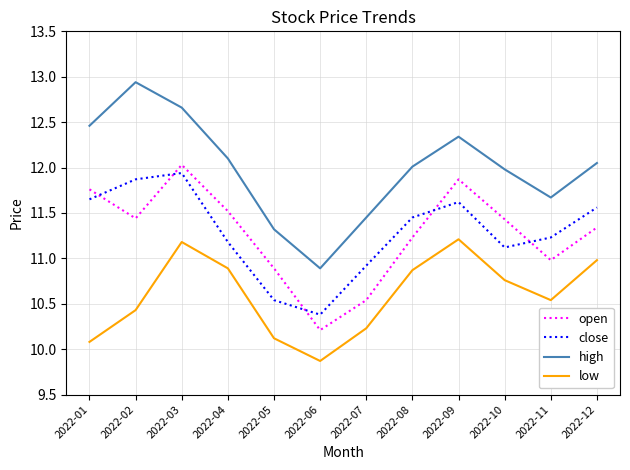

What is the spread (max minus min) of values at 2022-08?

1.1